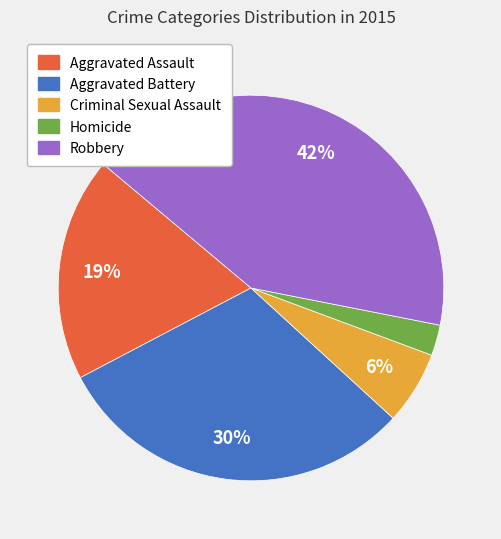

Rank the categories by value from lowest to highest.

Homicide, Criminal Sexual Assault, Aggravated Assault, Aggravated Battery, Robbery